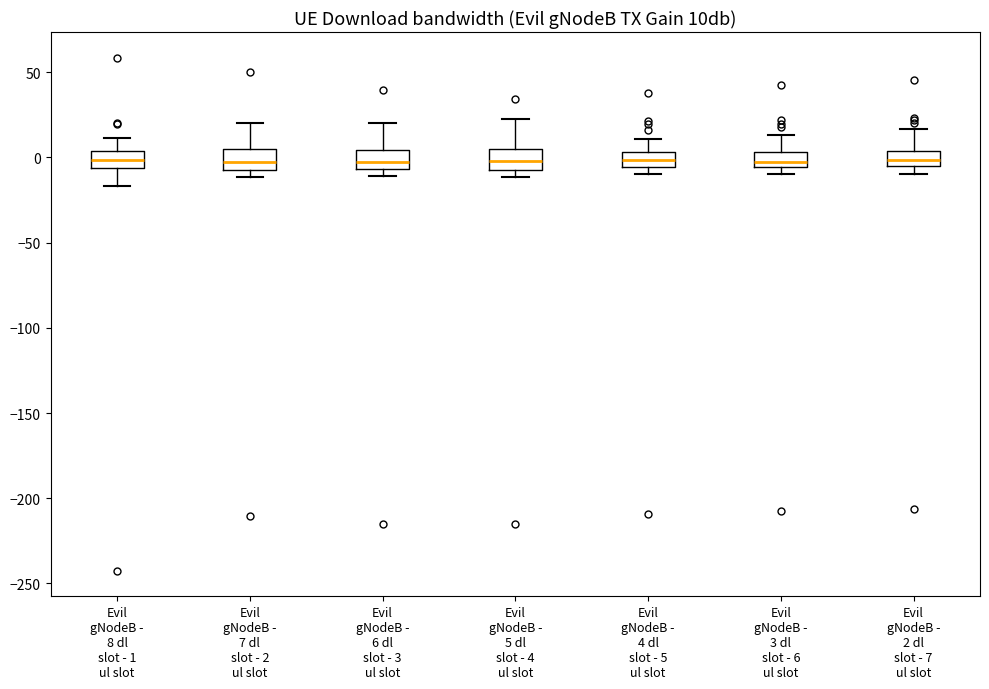

Where is the lower edge of the box for Evil gNodeB - 2 dl slot - 7 ul slot on the y-axis? The values are not printed on the chart, so give them approximately, as read against the axis.

-5